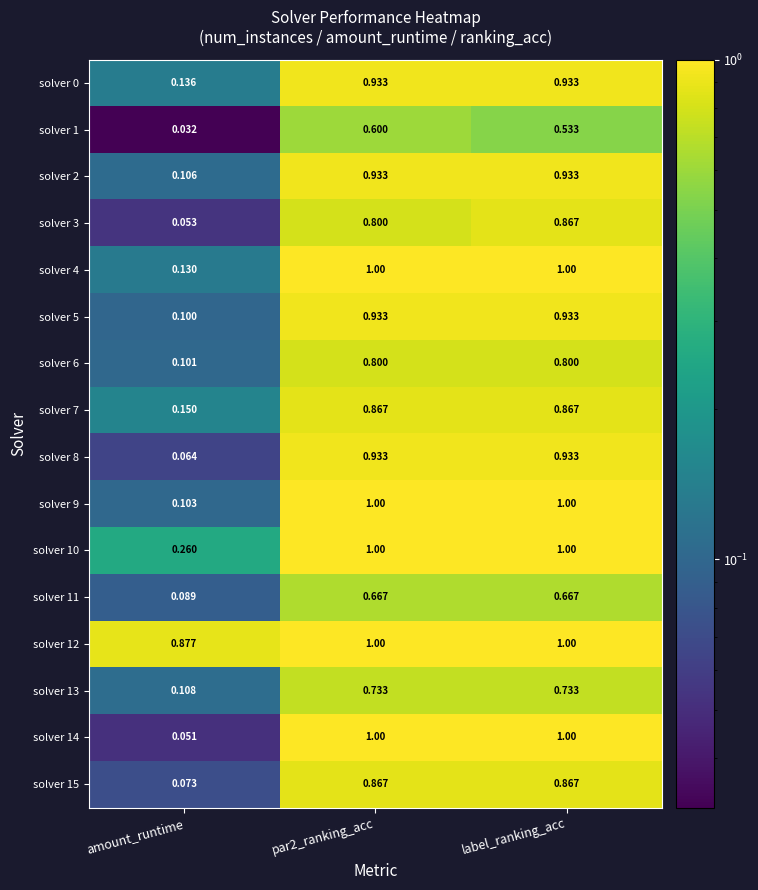

How many data points does each series have?

3